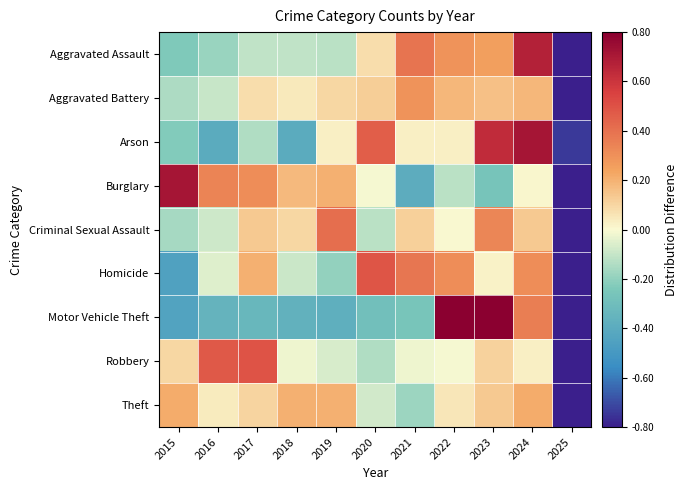

How many values in Robbery are below zero?

6